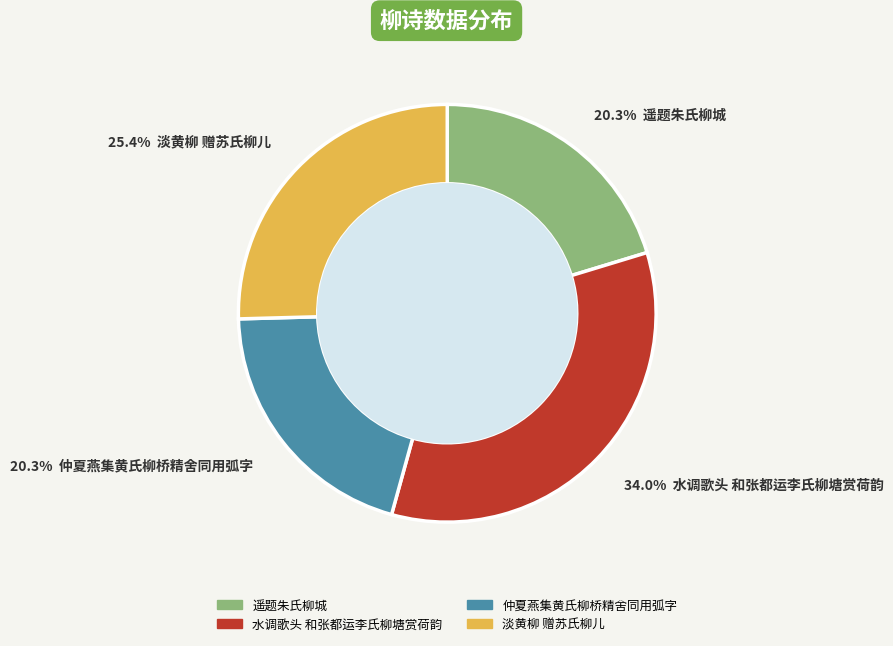

The 仲夏燕集黄氏柳桥精舍同用弧字 slice represents 29% of the pie. True or false?

False